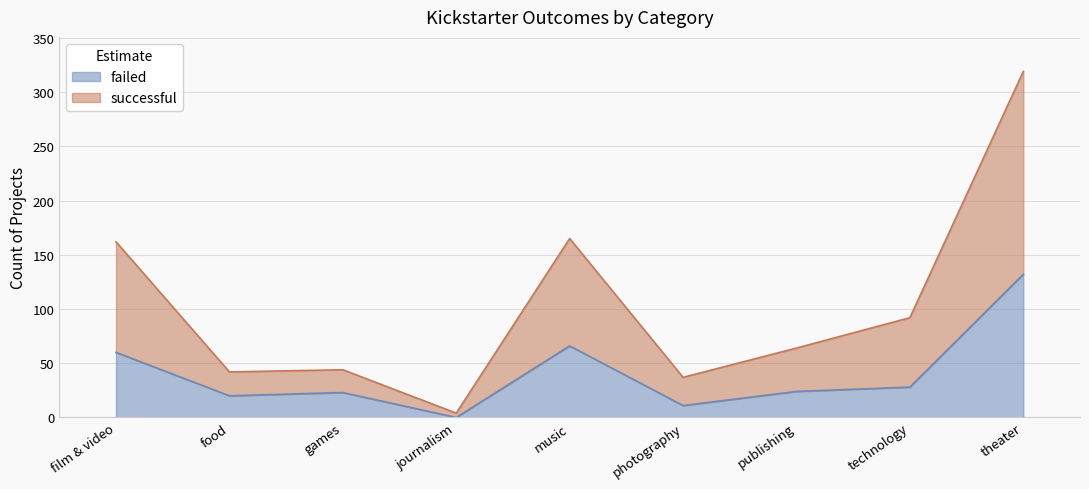

Reading left to right, extract all data points from this chart.

failed: film & video=60	food=20	games=23	journalism=0	music=66	photography=11	publishing=24	technology=28	theater=132
successful: film & video=162	food=42	games=44	journalism=4	music=165	photography=37	publishing=64	technology=92	theater=319